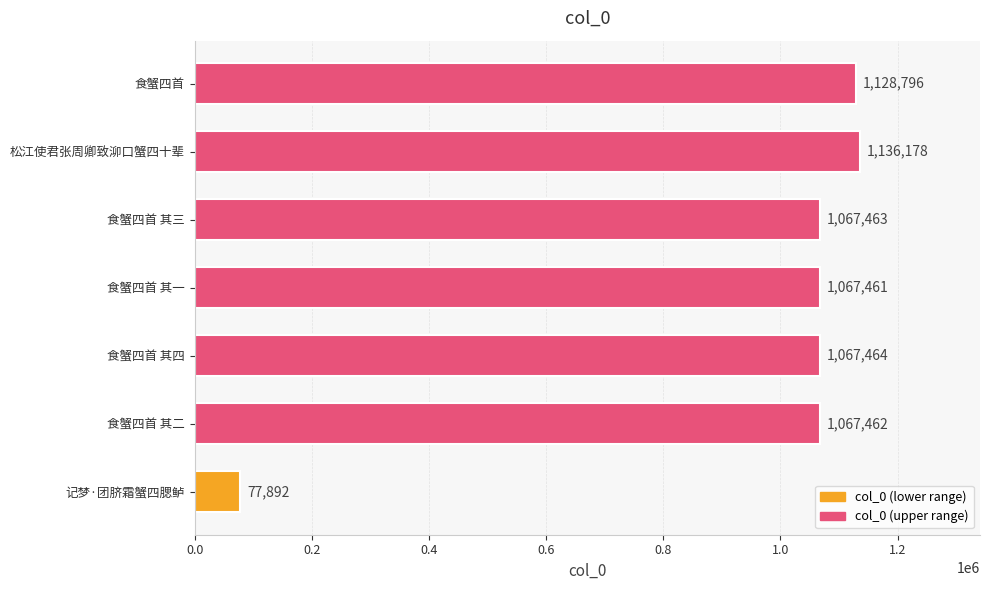

True or false: the data shows 720865 at 松江使君张周卿致泖口蟹四十辈.

False